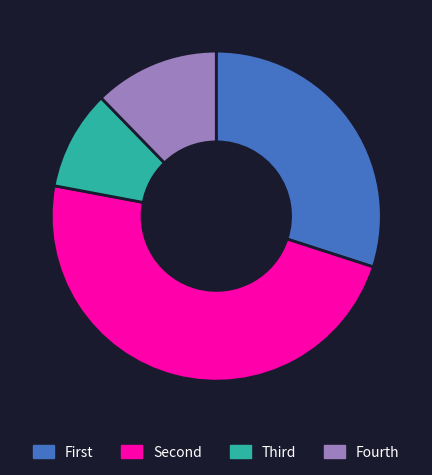

Is there any slice that represents more than half of the pie?

No